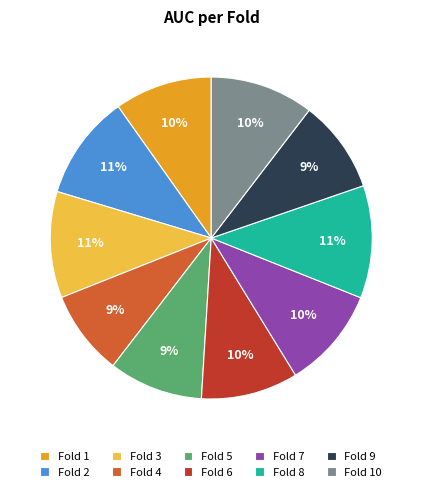

Count the number of slices in the pie.

10